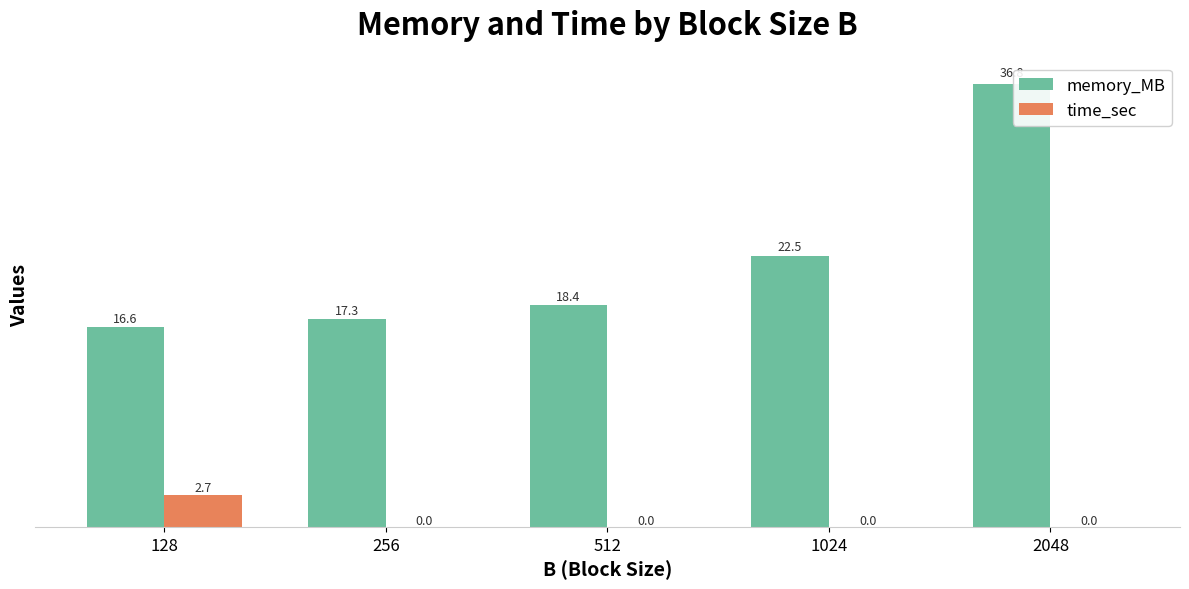

At which category does the chart reach its peak across all series?

2048